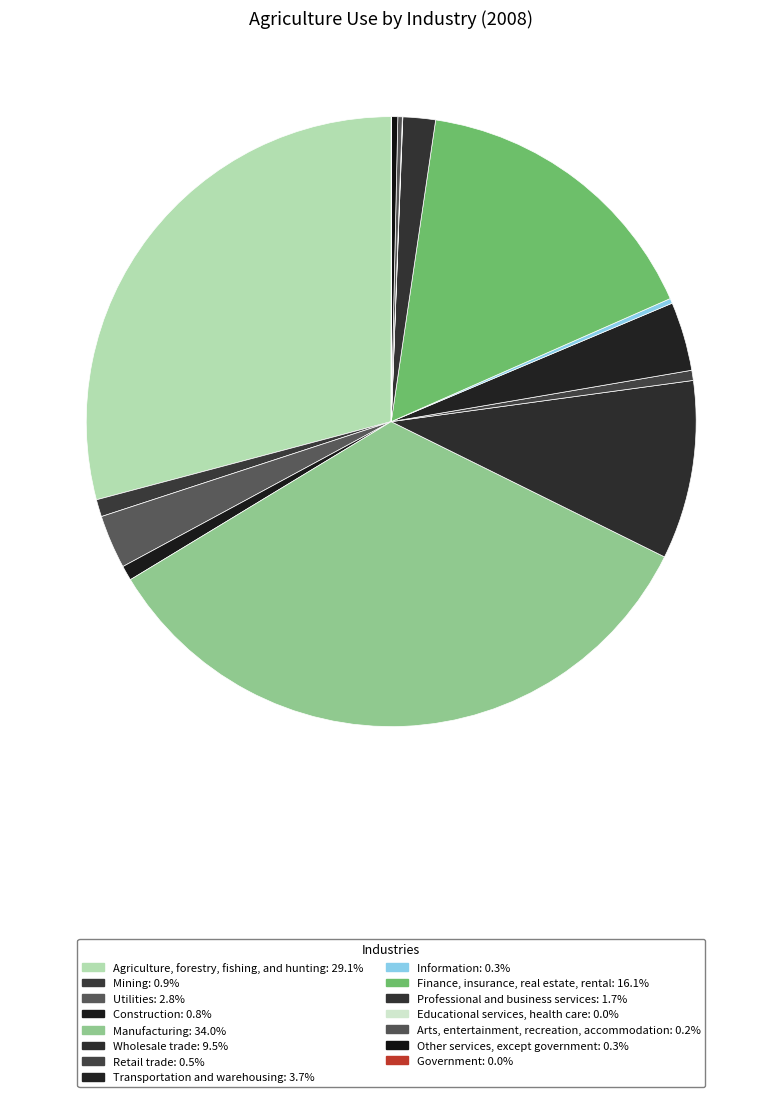

Which slice is the smallest?

Government